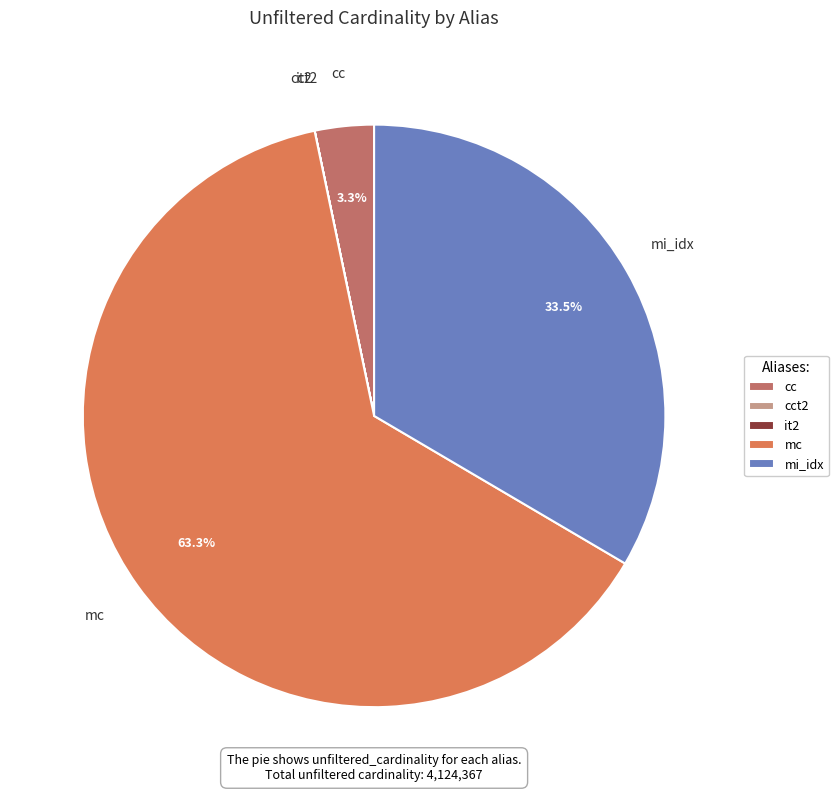

Does any single category account for the majority?

Yes